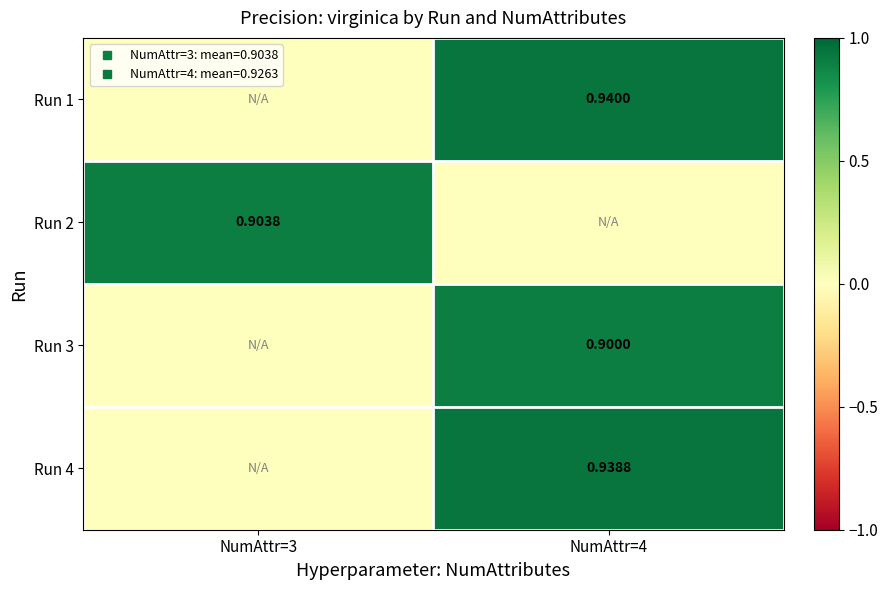

The Run 4 series shows 0.0 at NumAttr=3. True or false?

True